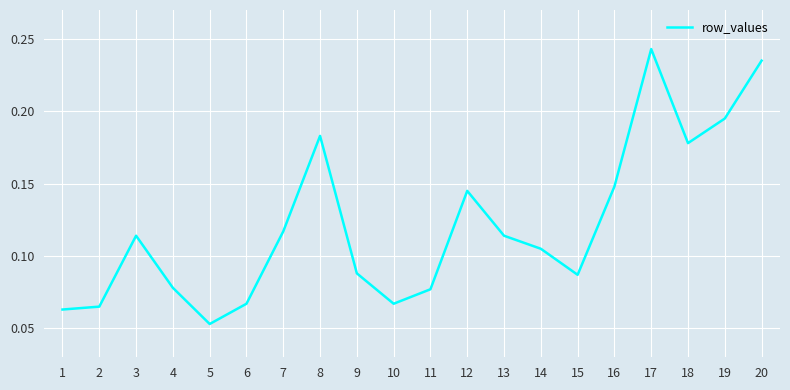

Count the number of categories in the chart.

20